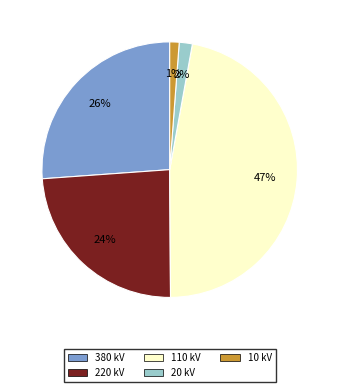

To the nearest percent, what percentage of the pie is 380?

26%